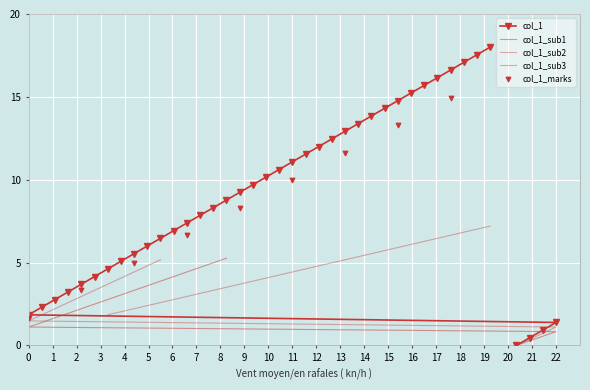

How many data points in col_1 are less than 9?

20